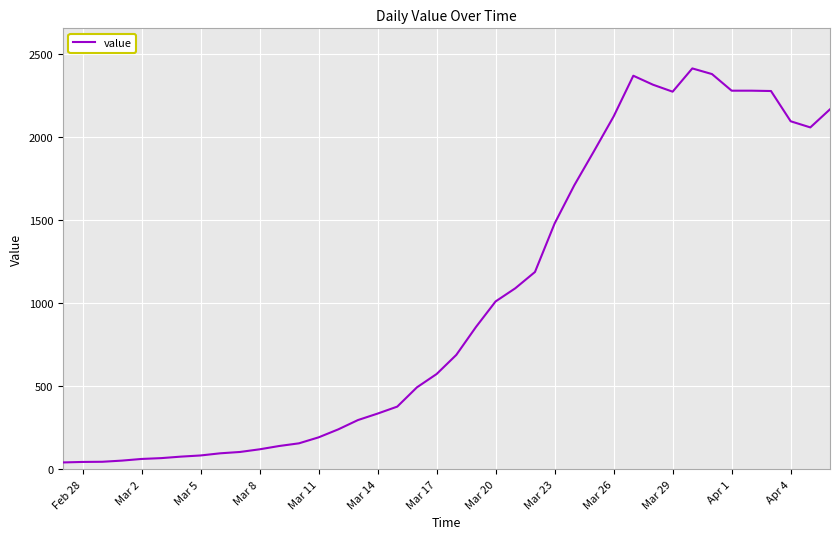

How many categories are shown in the chart?

40